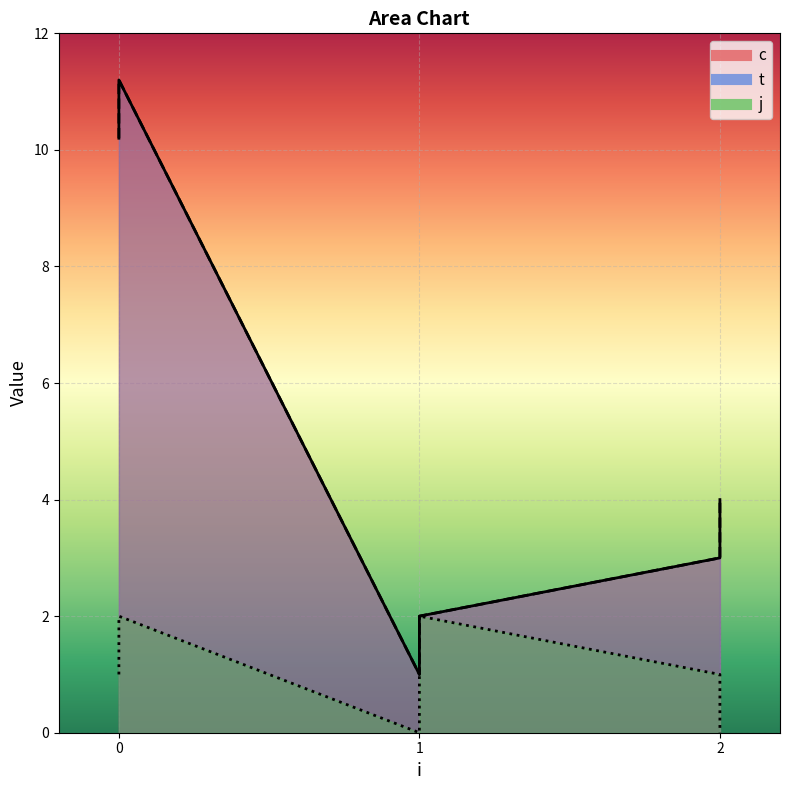

How many j values are between 0 and 2?

6